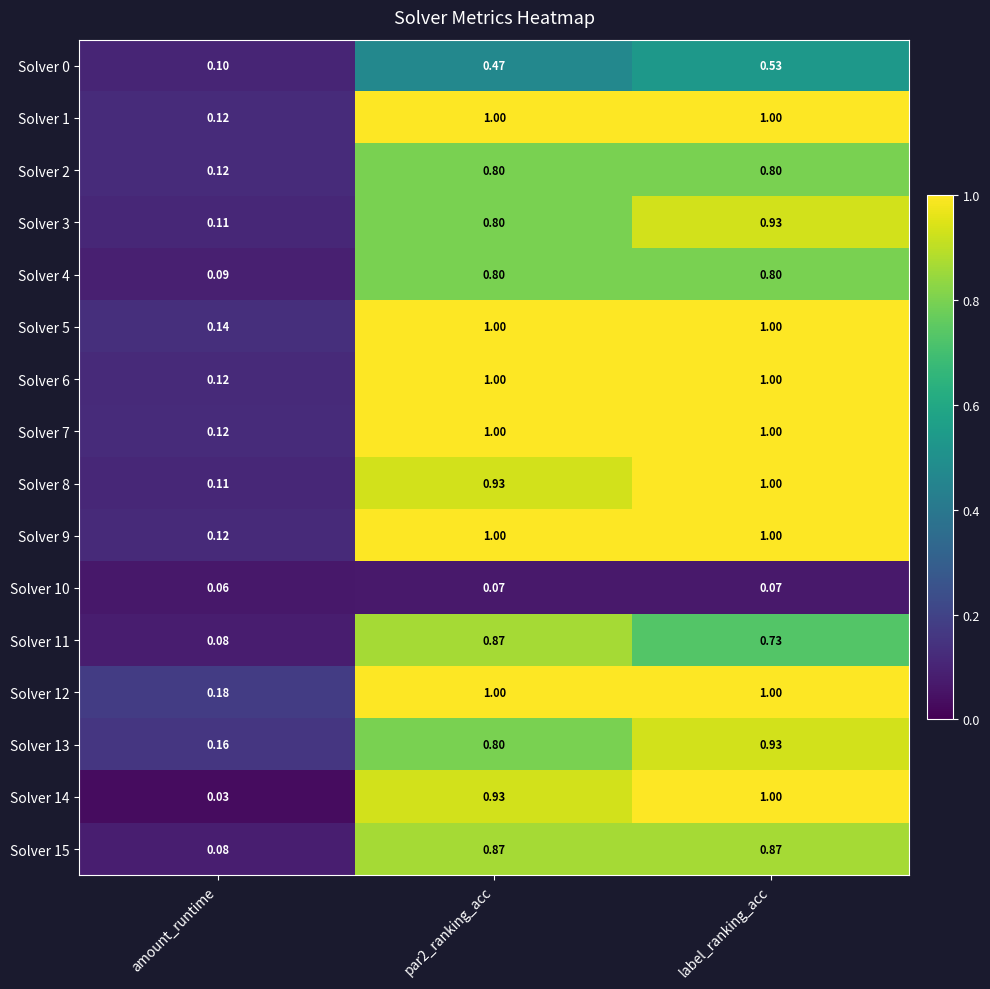

How many series are shown in this chart?

16